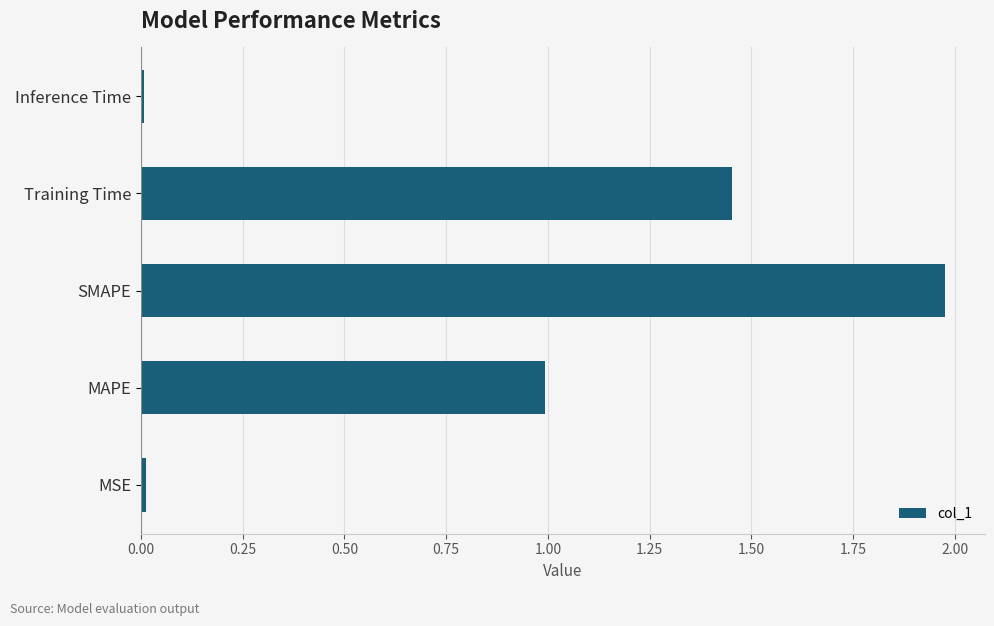

What is the change in value from SMAPE to Training Time?

-0.5